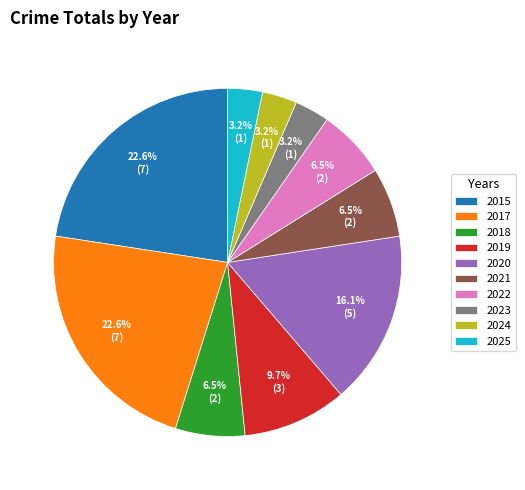

What percentage is the 2025 slice, to the nearest percent?

3%